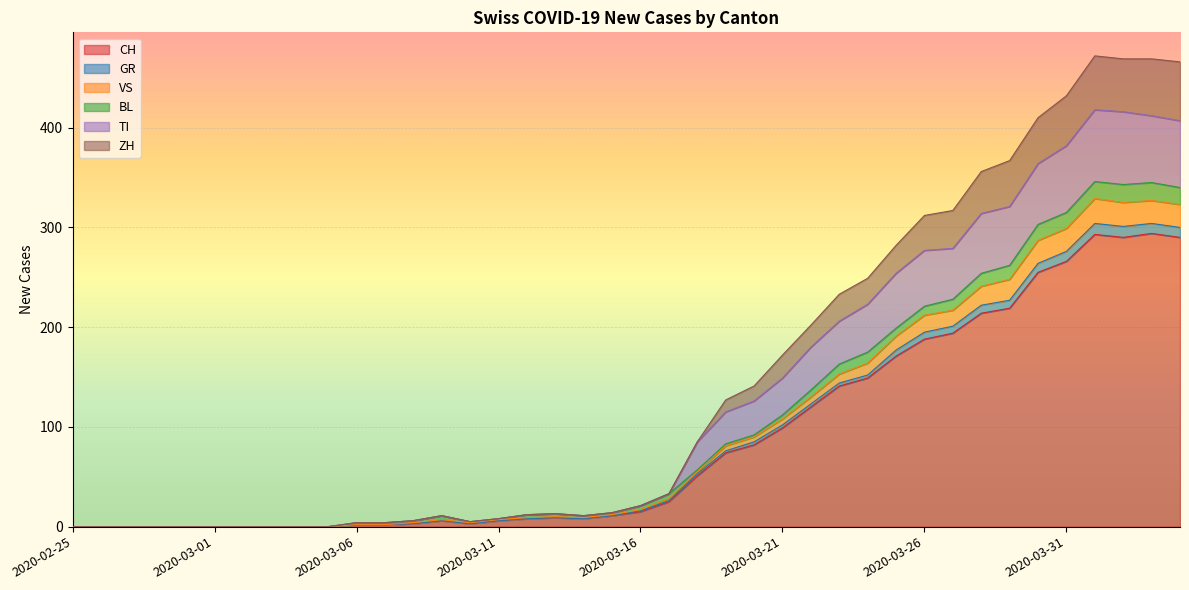

What is the maximum value for CH?

294